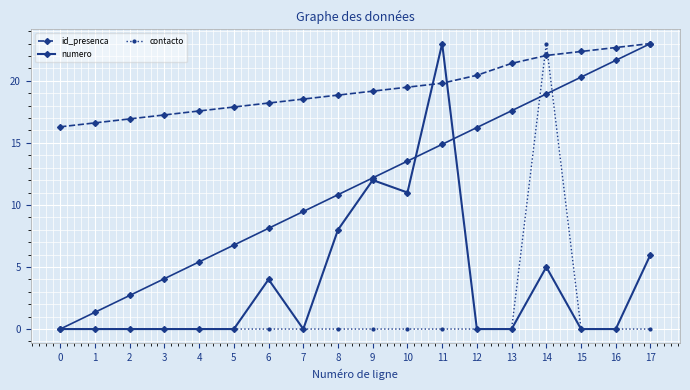

How many lines are shown in the chart?

3